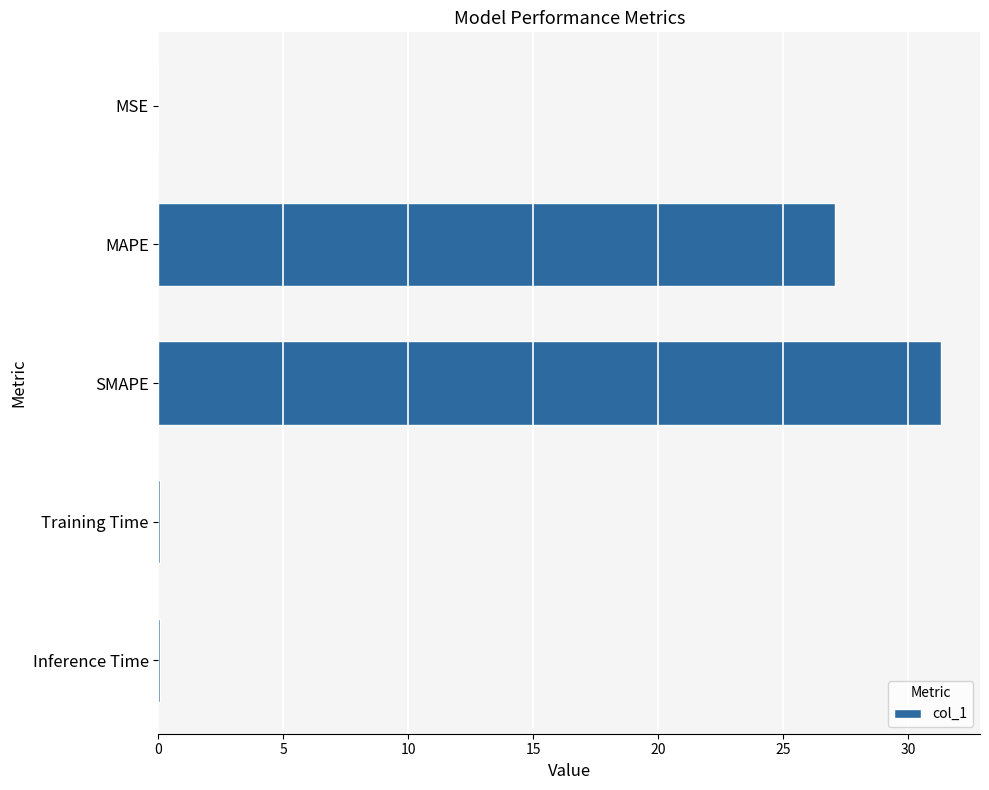

Where is the data nearest to the value 15?

MAPE